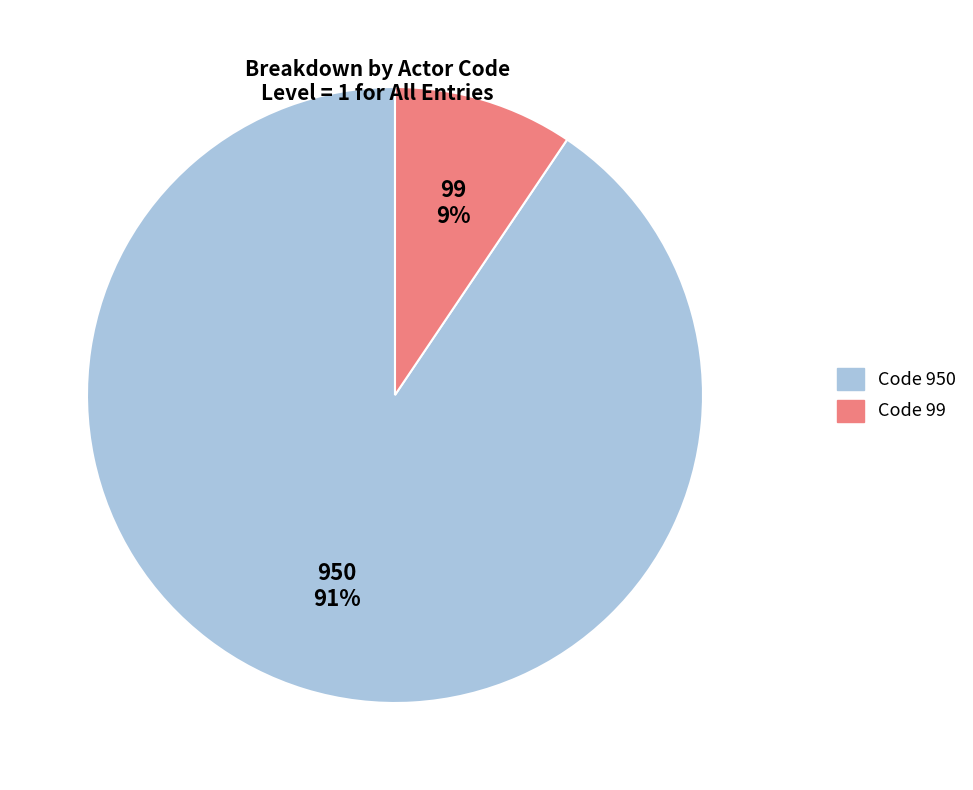

How many segments does this pie chart have?

2